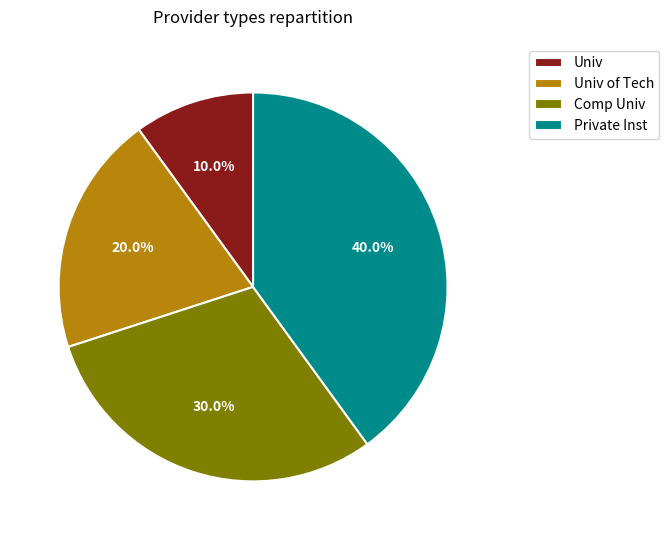

Combined, what portion of the pie is Private Inst and Univ?

50.0%